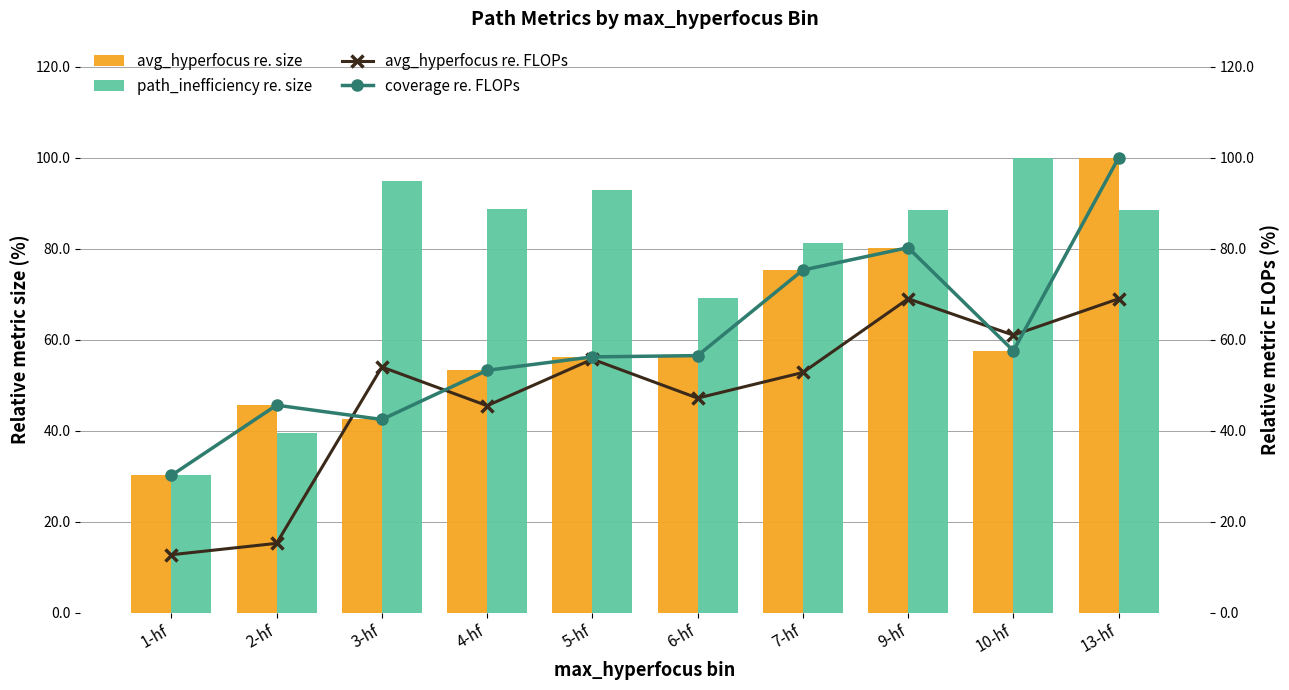

The value of path_inefficiency re. size at 9-hf is 88.4. True or false?

True